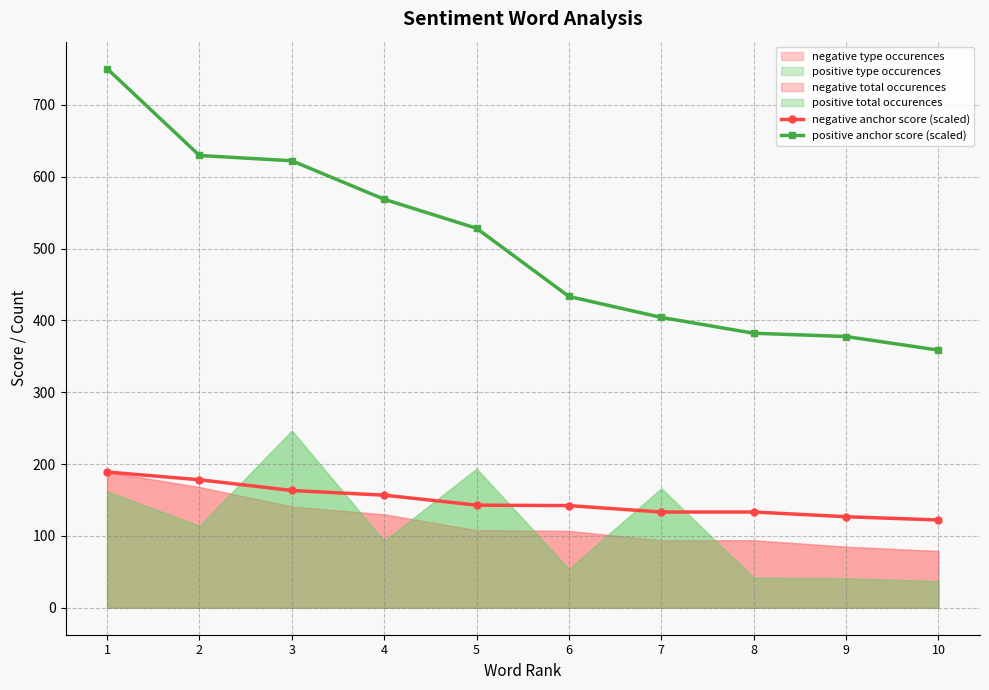

What is the lowest value of the positive anchor score (scaled) series?

358.7